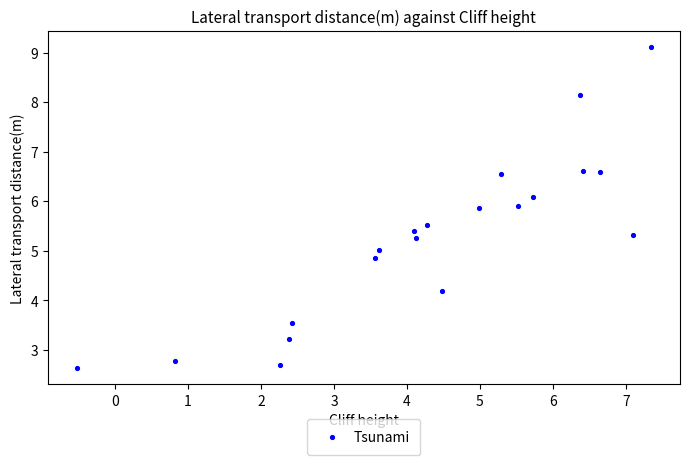

What is the range of Y values (max minus min)?

6.5